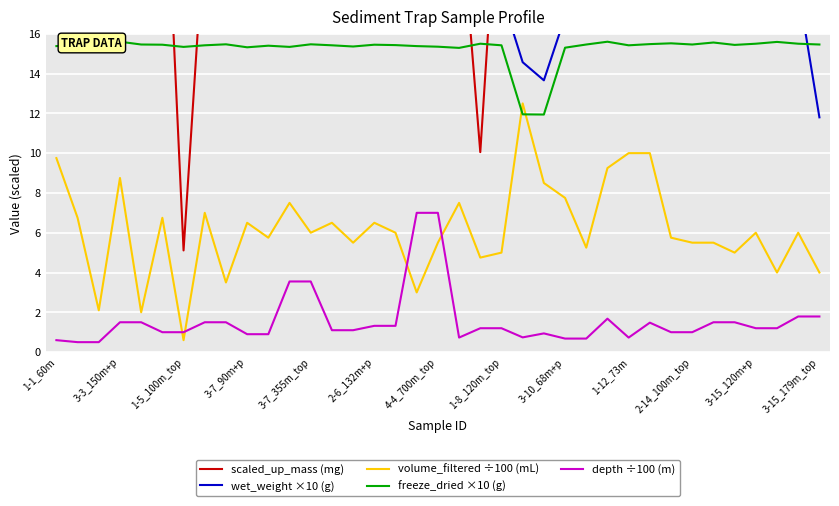

True or false: volume_filtered ÷100 (mL) and wet_weight ×10 (g) intersect in this chart.

False